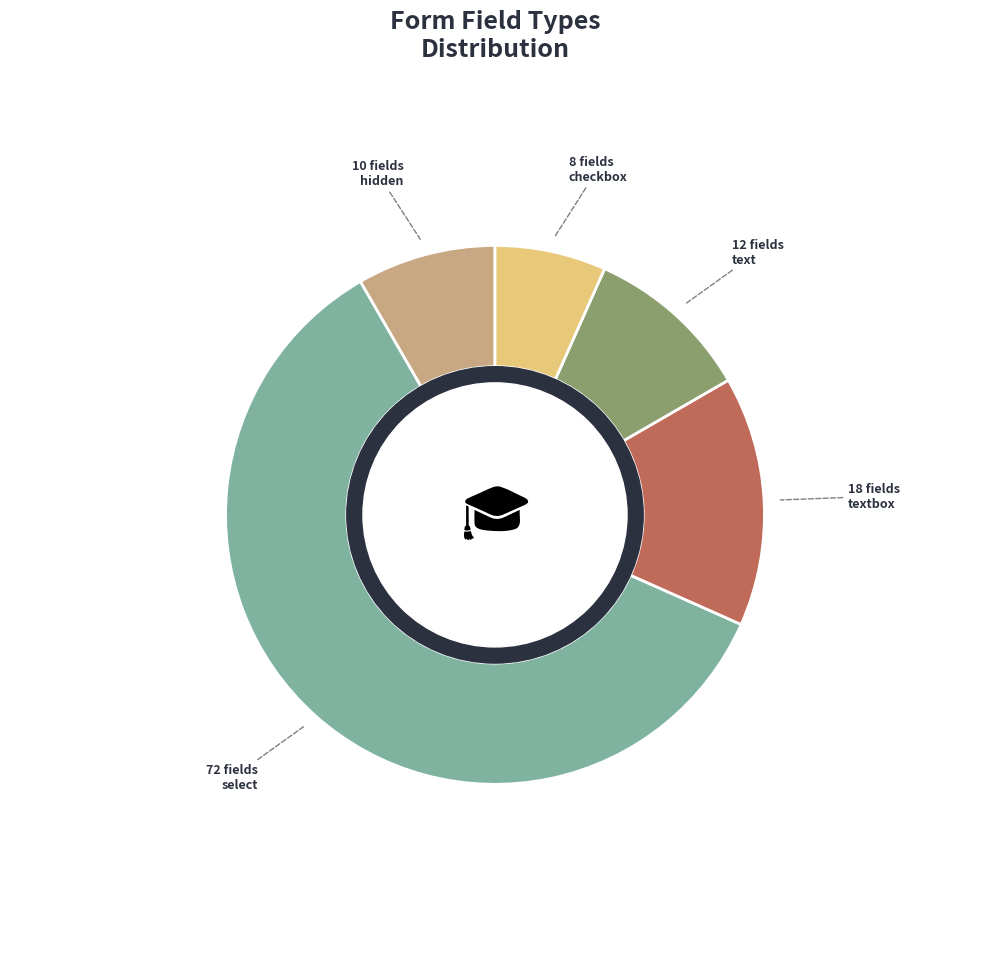

Which category accounts for the majority?

select